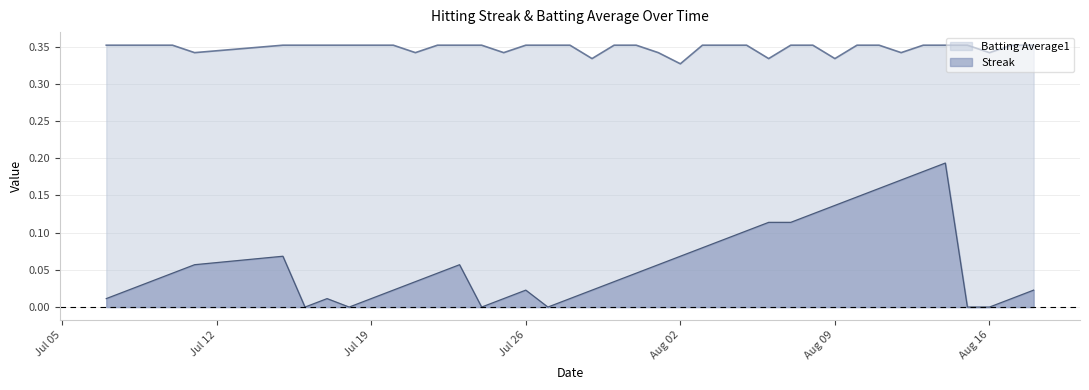

How many lines are shown in the chart?

2